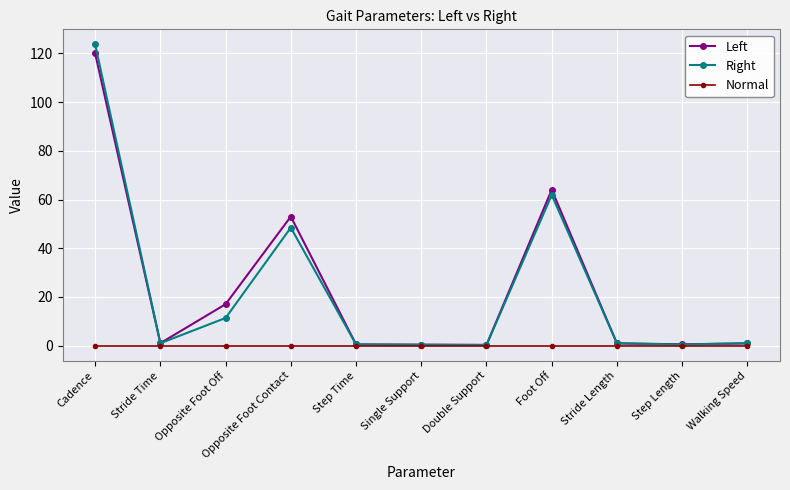

True or false: Right has more than 0 interior local peaks.

True